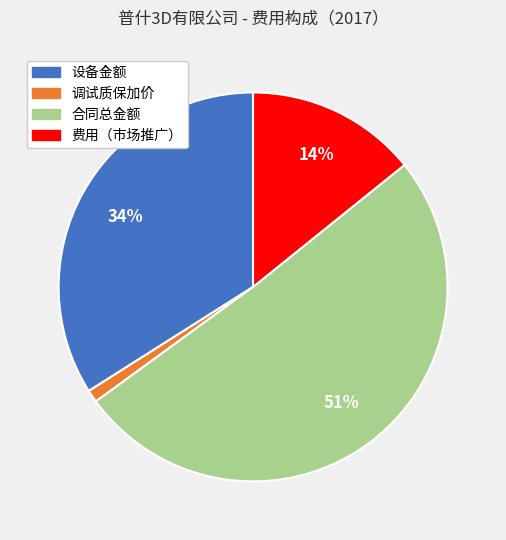

The 设备金额 slice represents 44% of the pie. True or false?

False